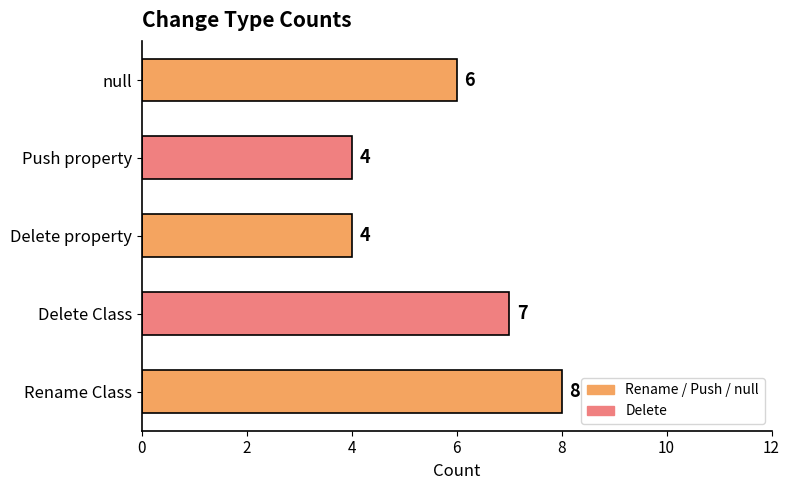

Reading bottom to top, what are all the values shown in this chart?

8	7	4	4	6